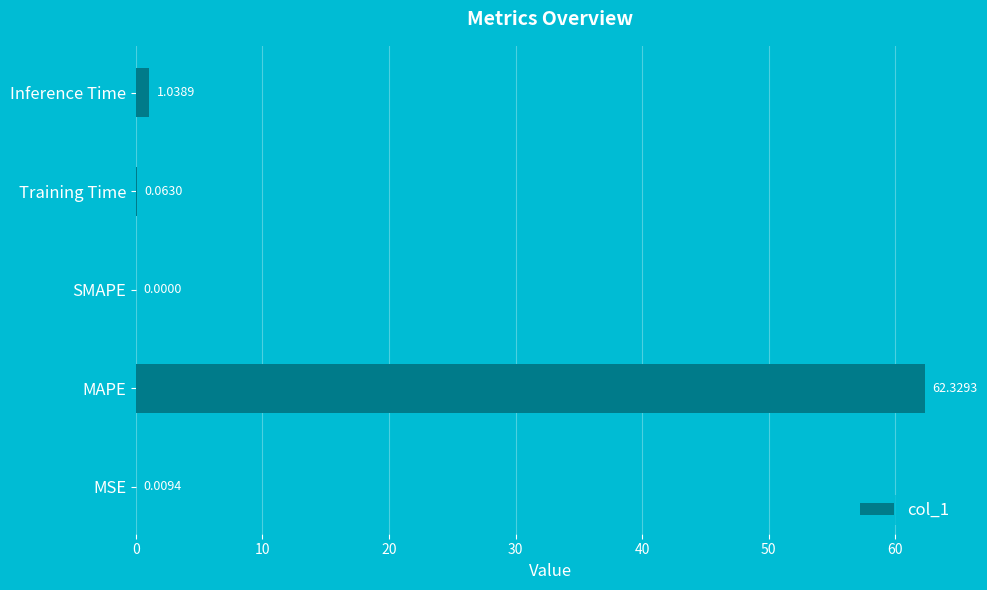

Which has a higher value, MAPE or Inference Time?

MAPE